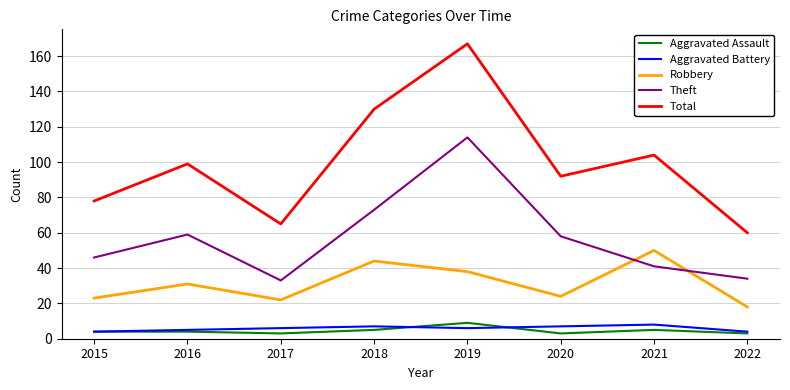

At how many categories does at least one series exceed 52?

8